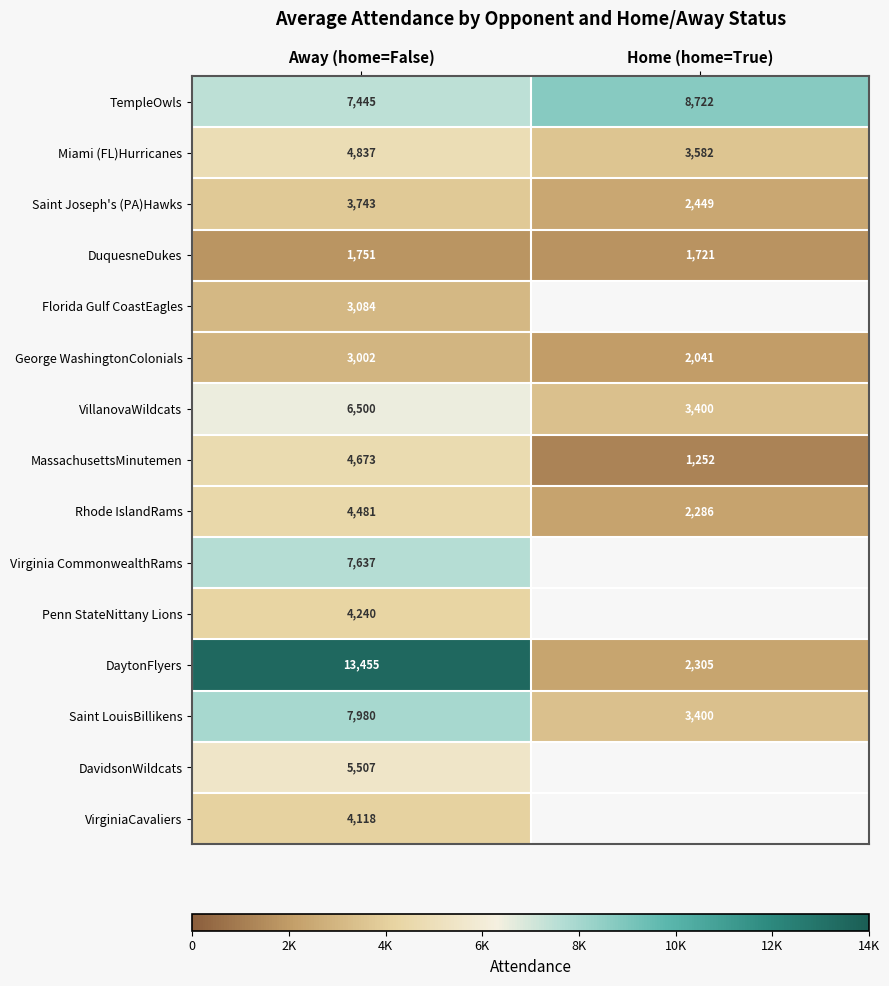

Count the number of data series in this chart.

15